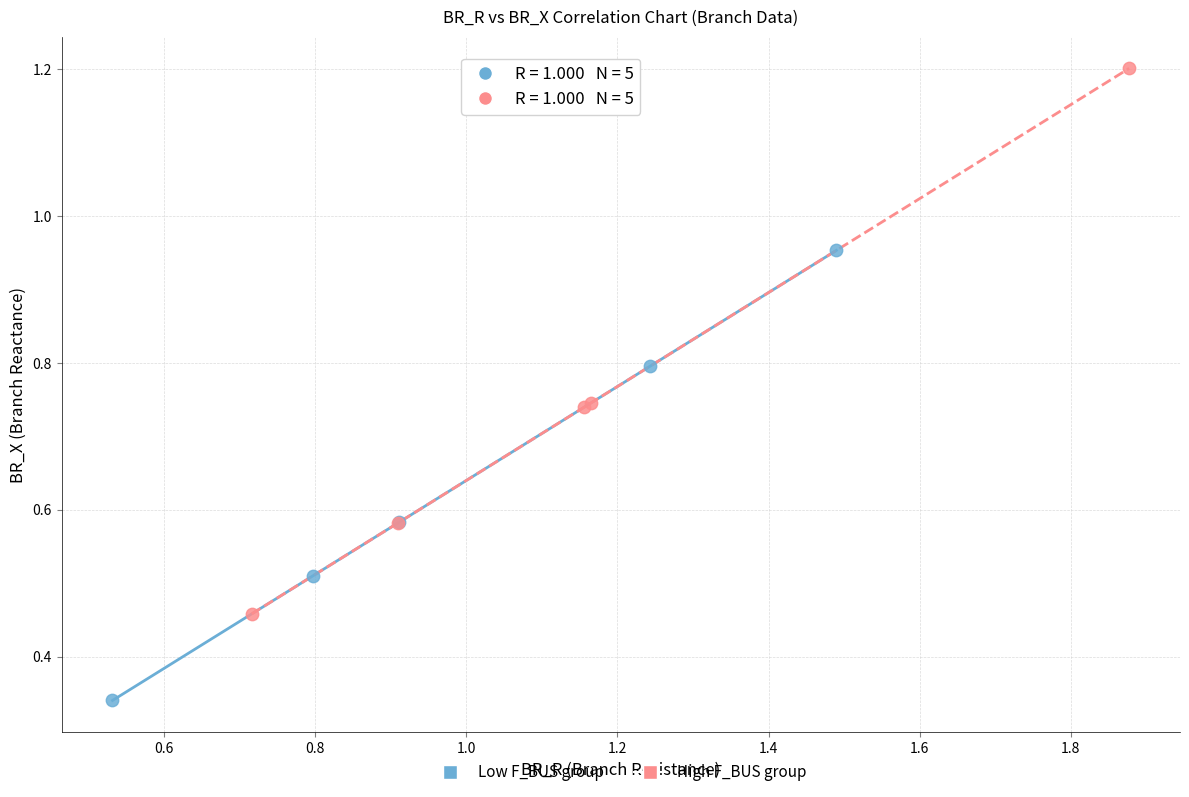

Which series contains the lowest Y value?

Low F_BUS group